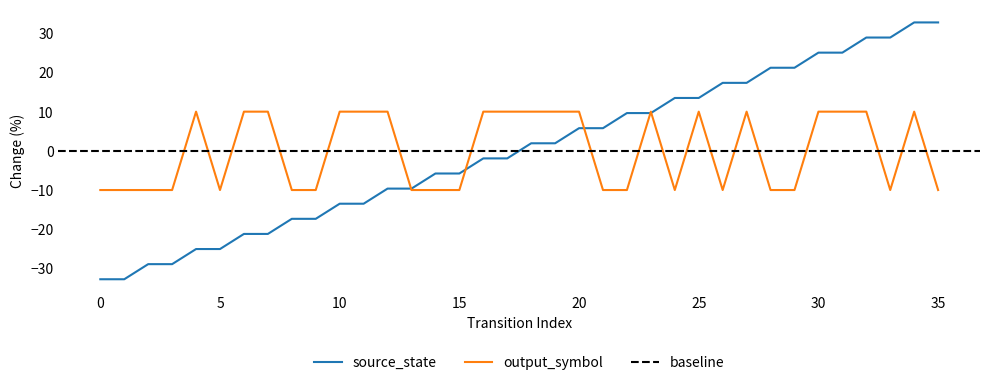

True or false: output_symbol has a value of -10.0 at 29.

True